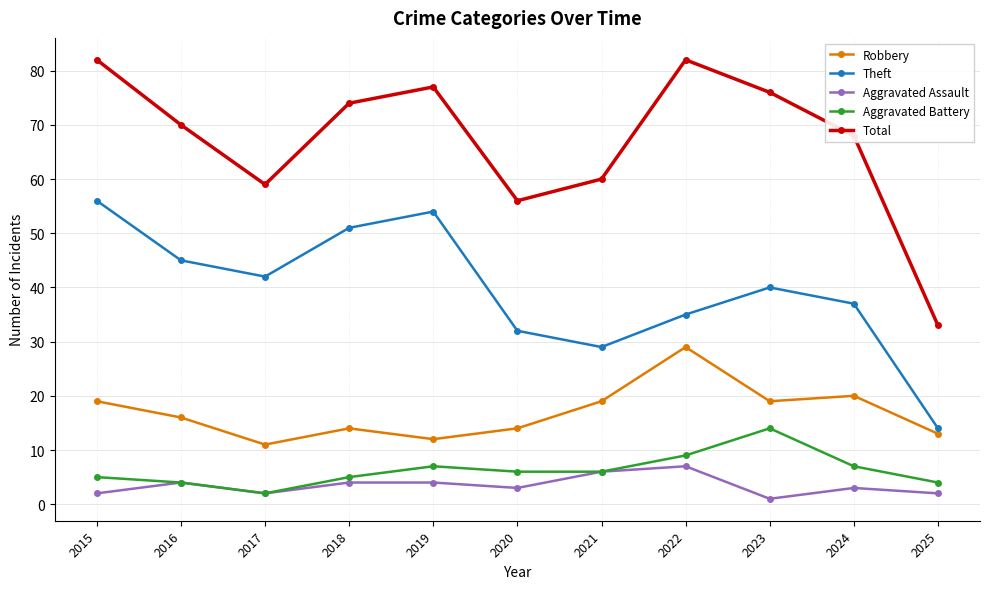

At which label does Aggravated Assault reach its minimum?

2023